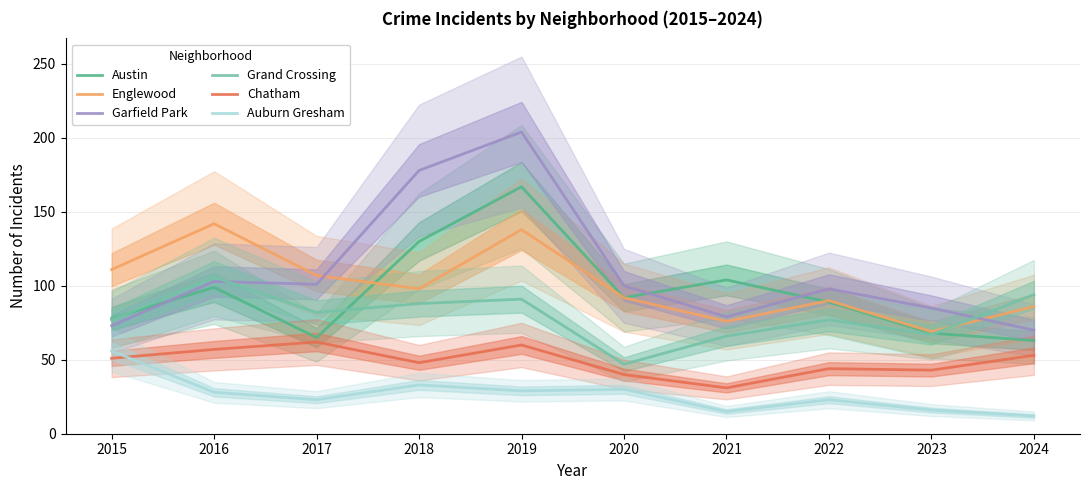

At 2023, list the series in order from largest to smallest.

Garfield Park, Englewood, Austin, Grand Crossing, Chatham, Auburn Gresham